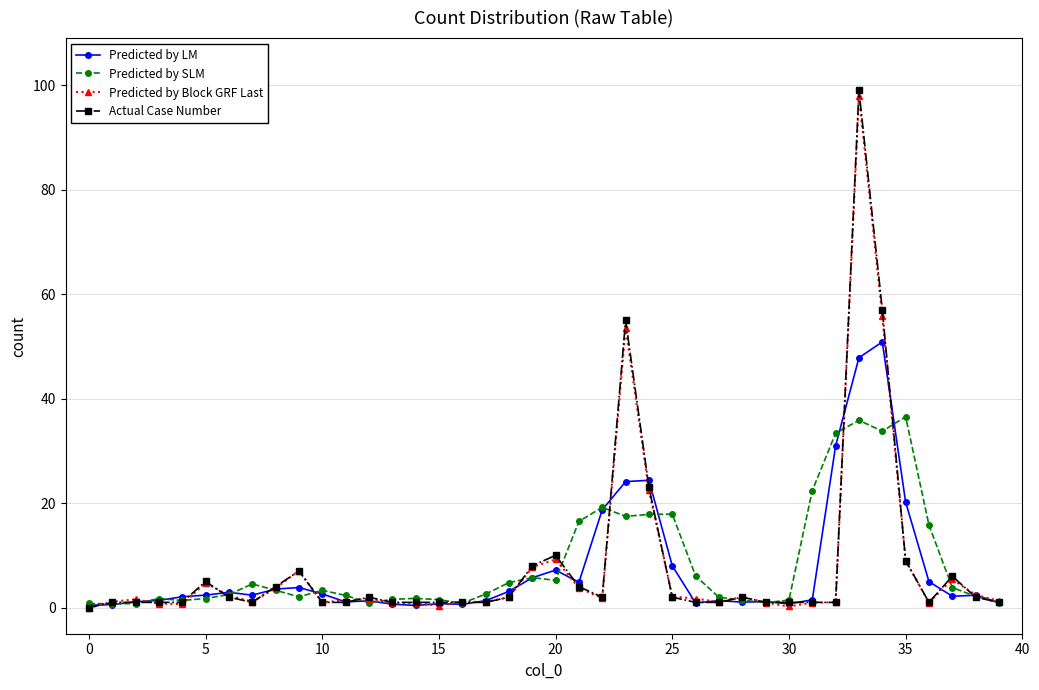

True or false: Predicted by SLM has more than 2 points higher than both neighbors.

True